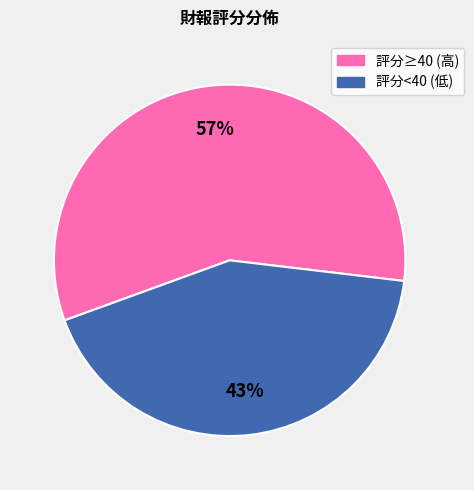

To the nearest percent, what is the average slice percentage?

50%